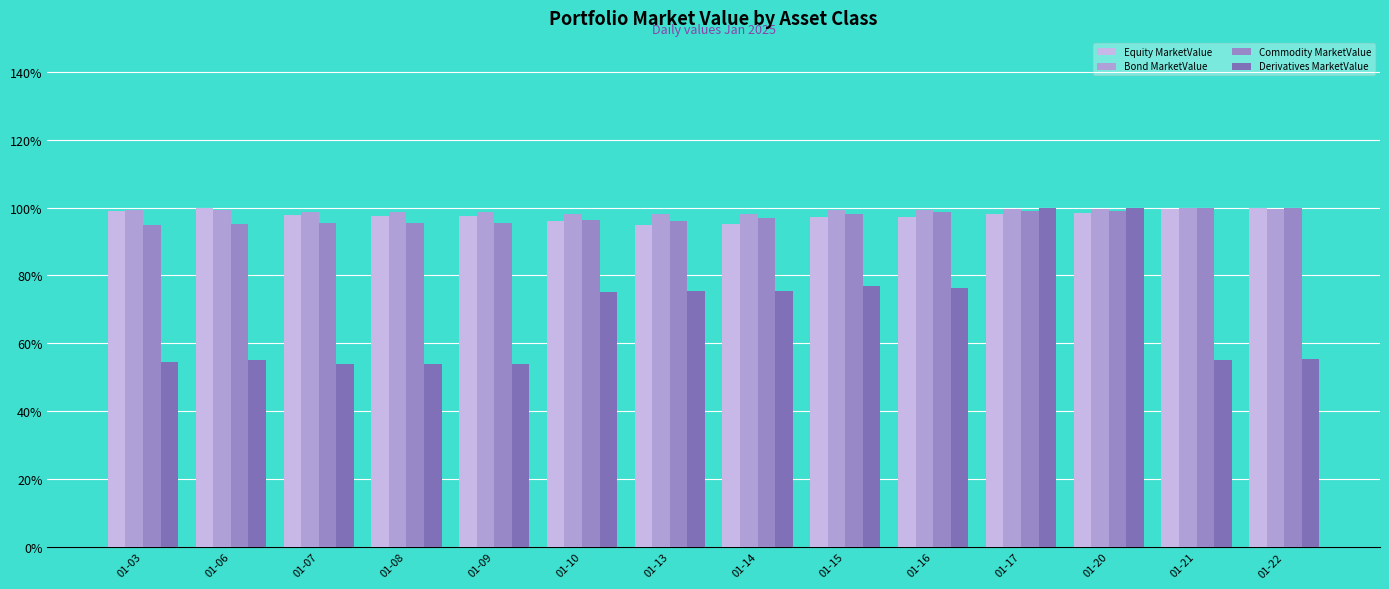

What are all the series names shown in the legend?

Equity MarketValue, Bond MarketValue, Commodity MarketValue, Derivatives MarketValue